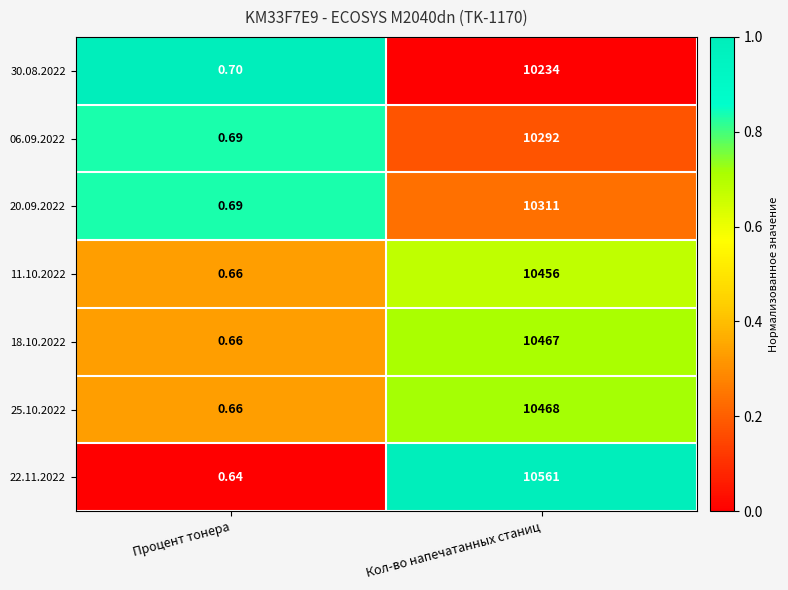

At which label does 22.11.2022 reach its peak?

Кол-во напечатанных станиц